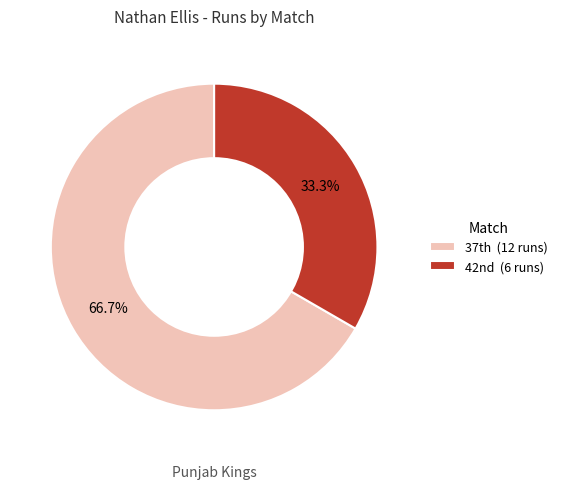

Which category has the biggest portion of the pie?

37th